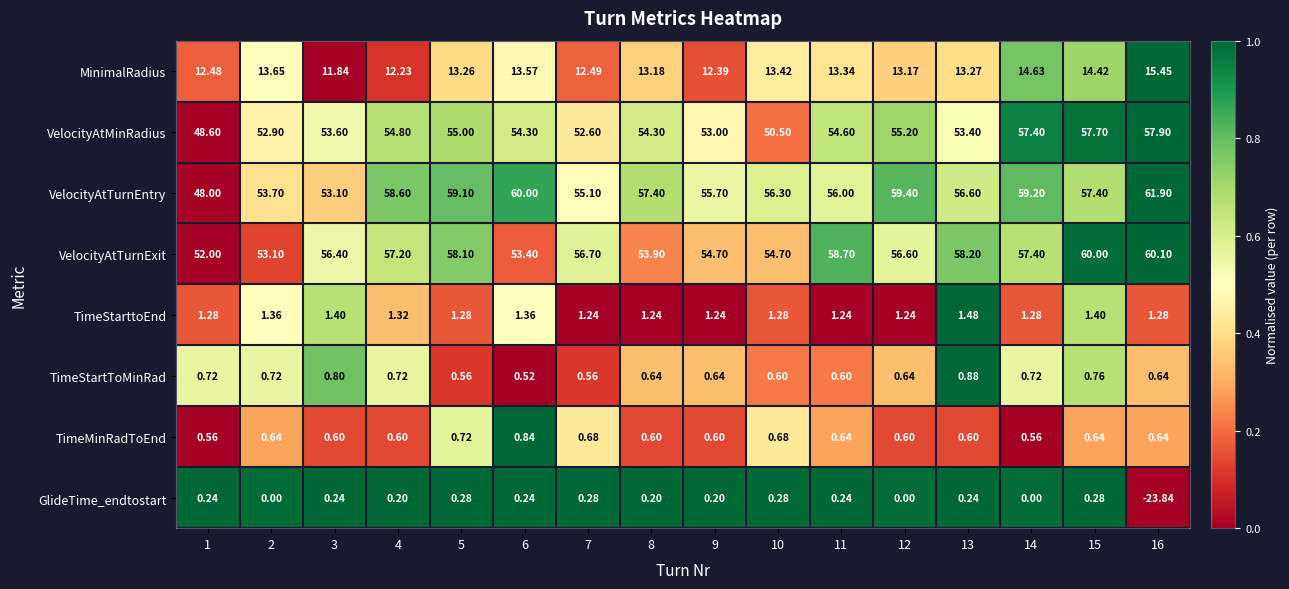

Between 13 and 15, which series saw the biggest shift?

VelocityAtMinRadius